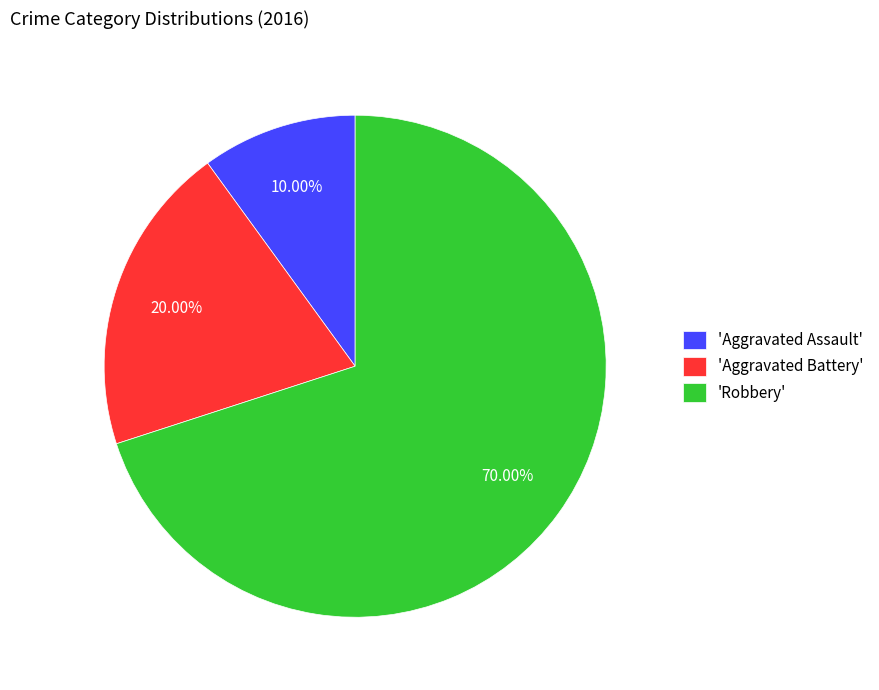

Combined, do 'Aggravated Battery' and 'Aggravated Assault' account for over 50%?

No